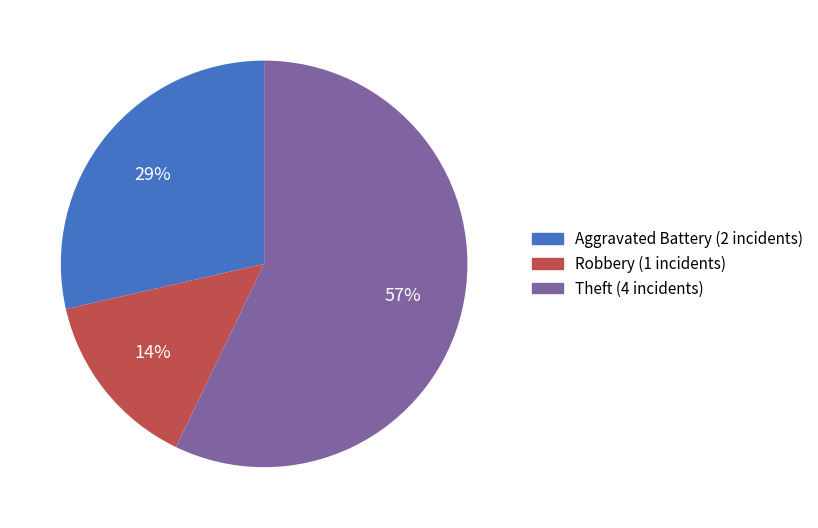

To the nearest percent, what is the average slice percentage?

33%